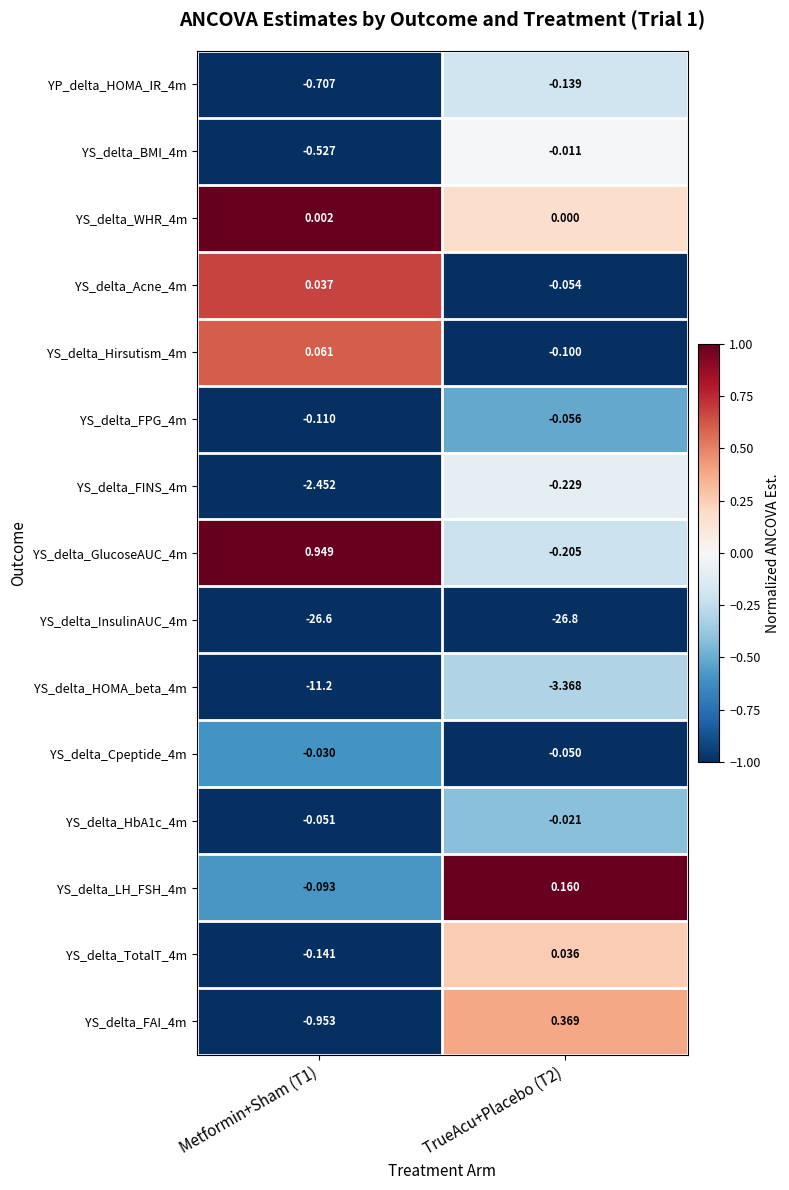

Is the value of YS_delta_FINS_4m at TrueAcu+Placebo (T2) greater than the value of YS_delta_TotalT_4m at TrueAcu+Placebo (T2)?

No